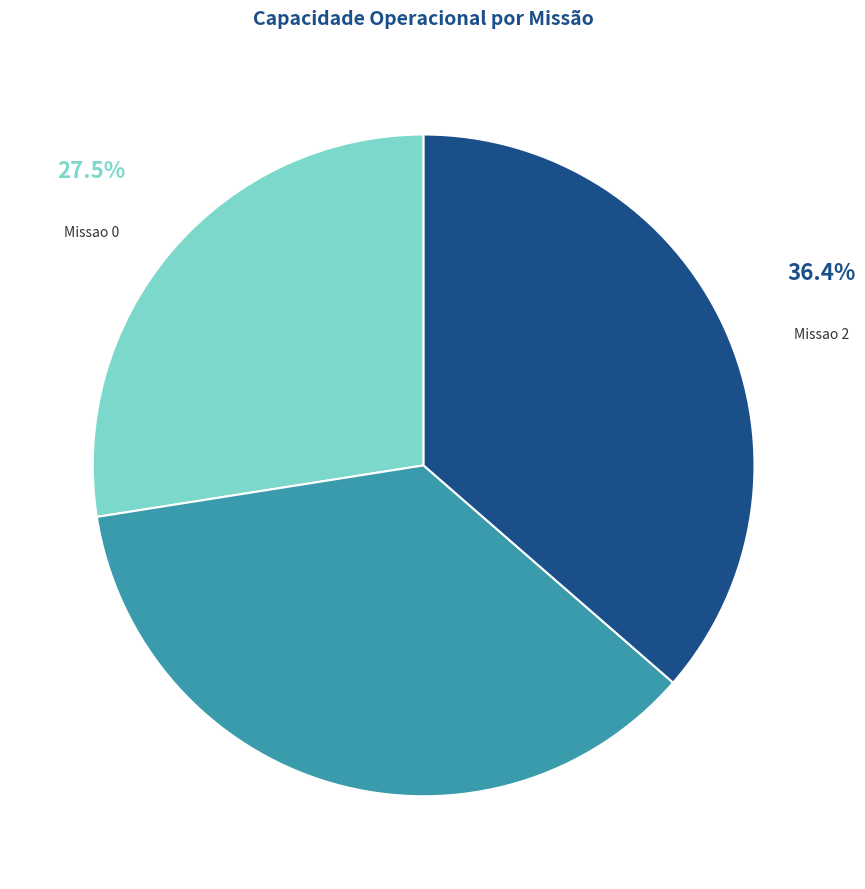

Which category has the smallest portion of the pie?

Missao 0